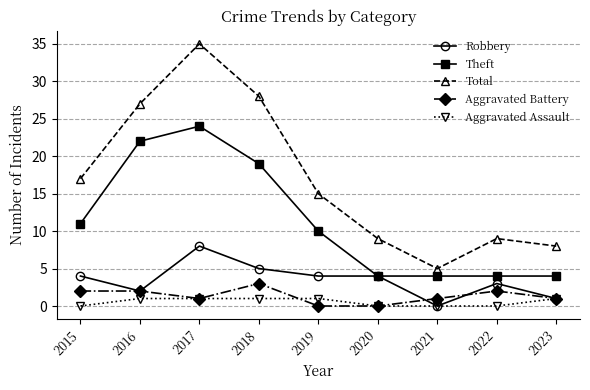

At which label does Robbery reach its minimum?

2021